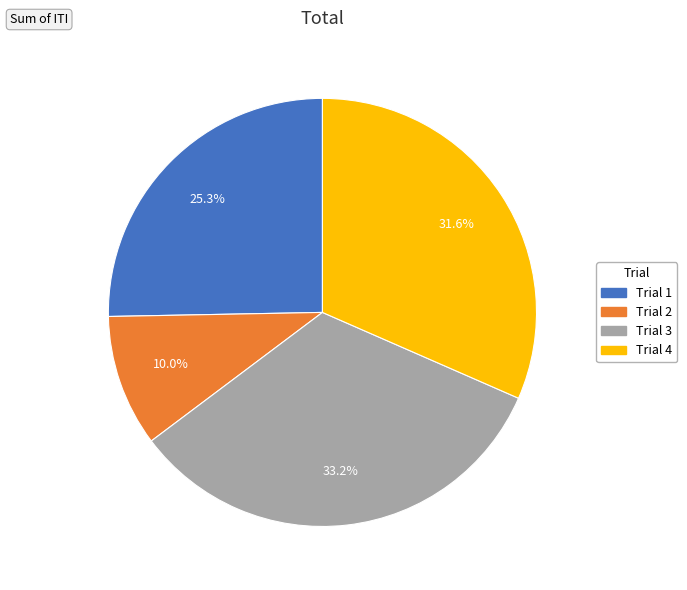

Between Trial 2 and Trial 4, which is larger?

Trial 4